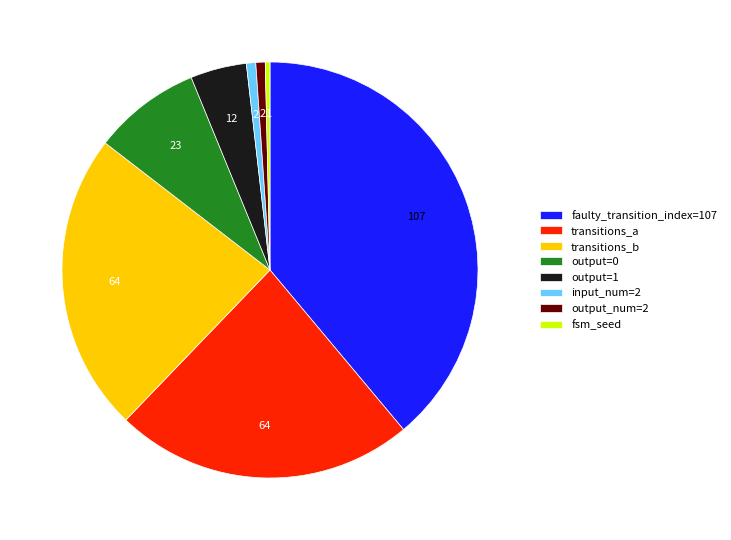

Does fsm_seed account for over 50% of the chart?

No